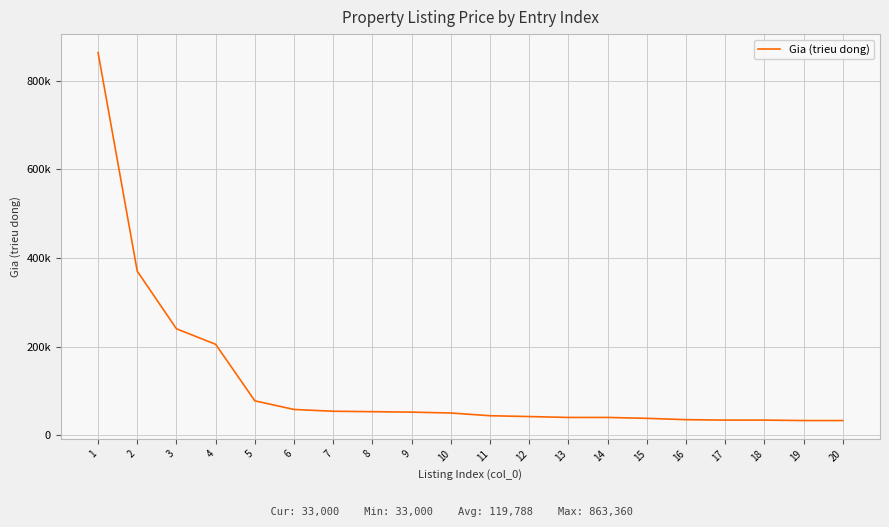

What is the difference between the values at 14 and 2?

330000